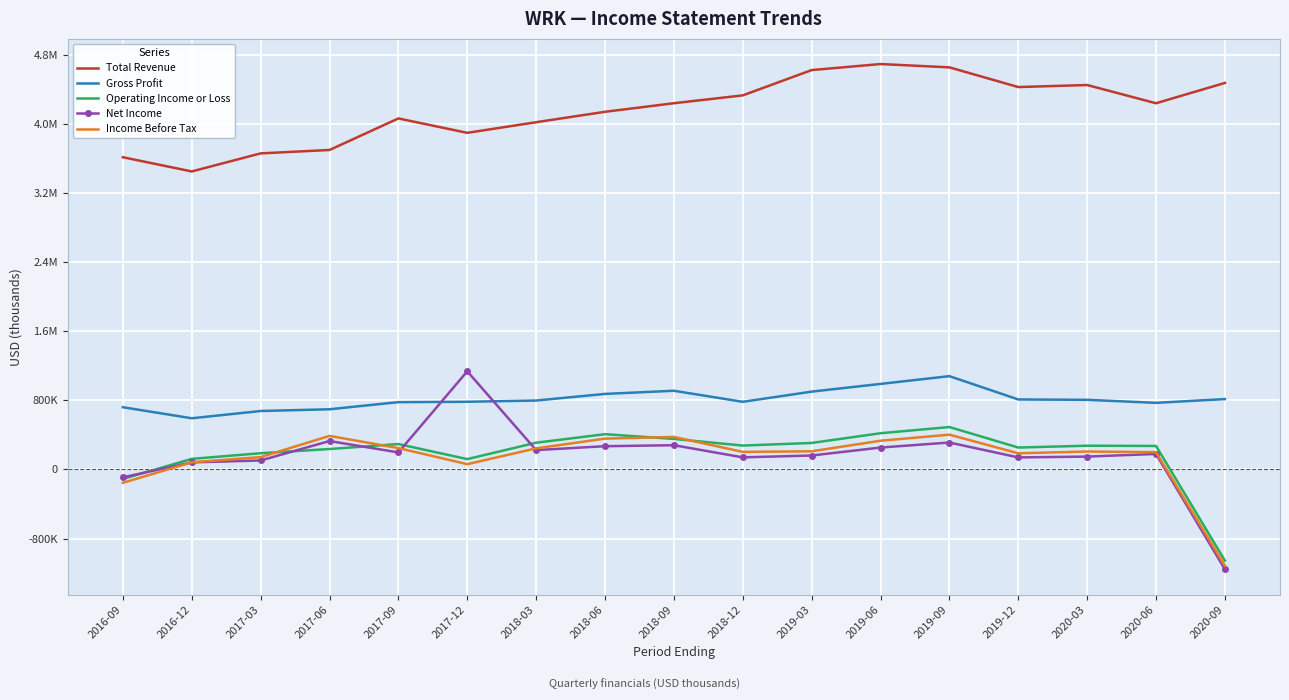

Where is the first local maximum for Income Before Tax?

2017-06